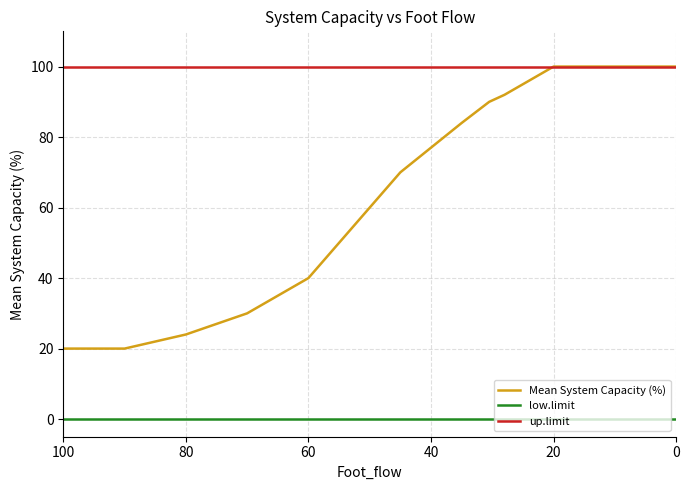

True or false: Mean System Capacity (%) has a value of 32 at 12.

False